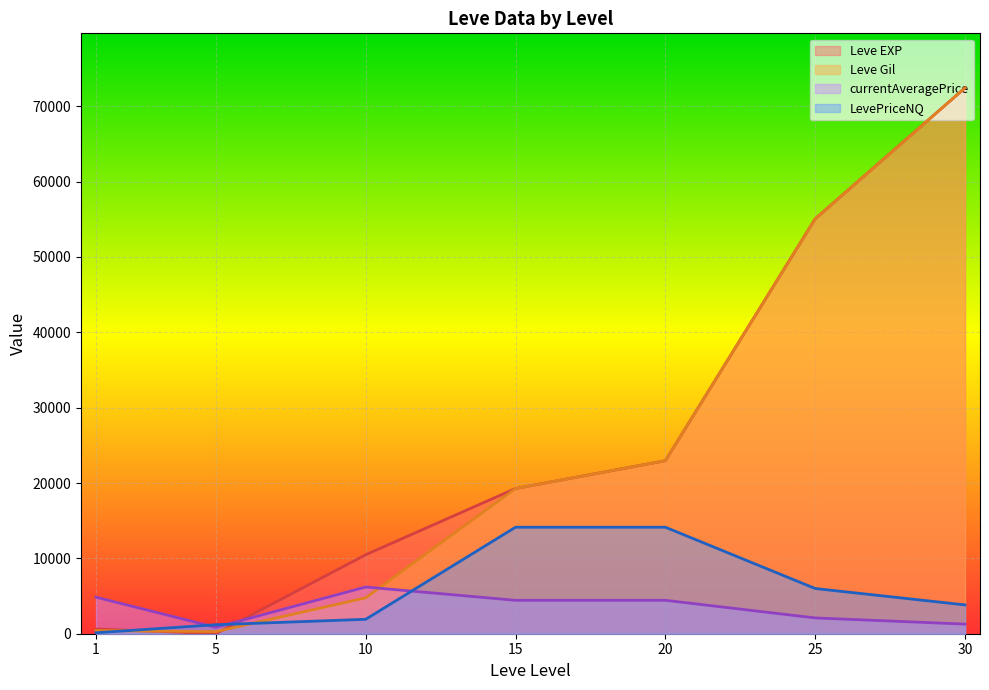

Does the chart display data point markers on the line(s)?

No